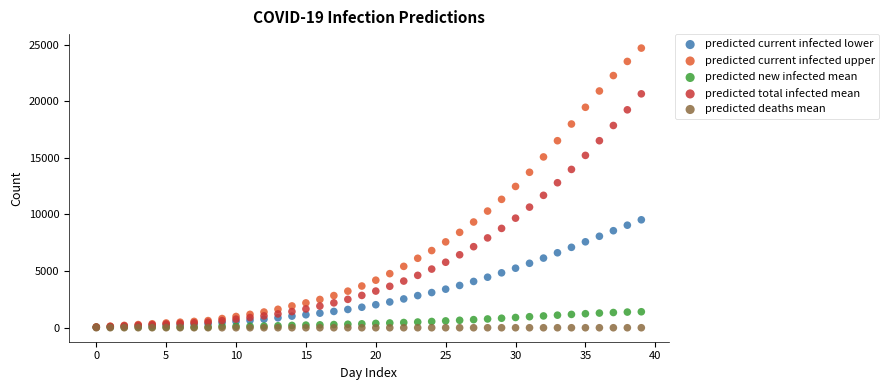

What are all the series names shown in the legend?

predicted current infected lower, predicted current infected upper, predicted new infected mean, predicted total infected mean, predicted deaths mean